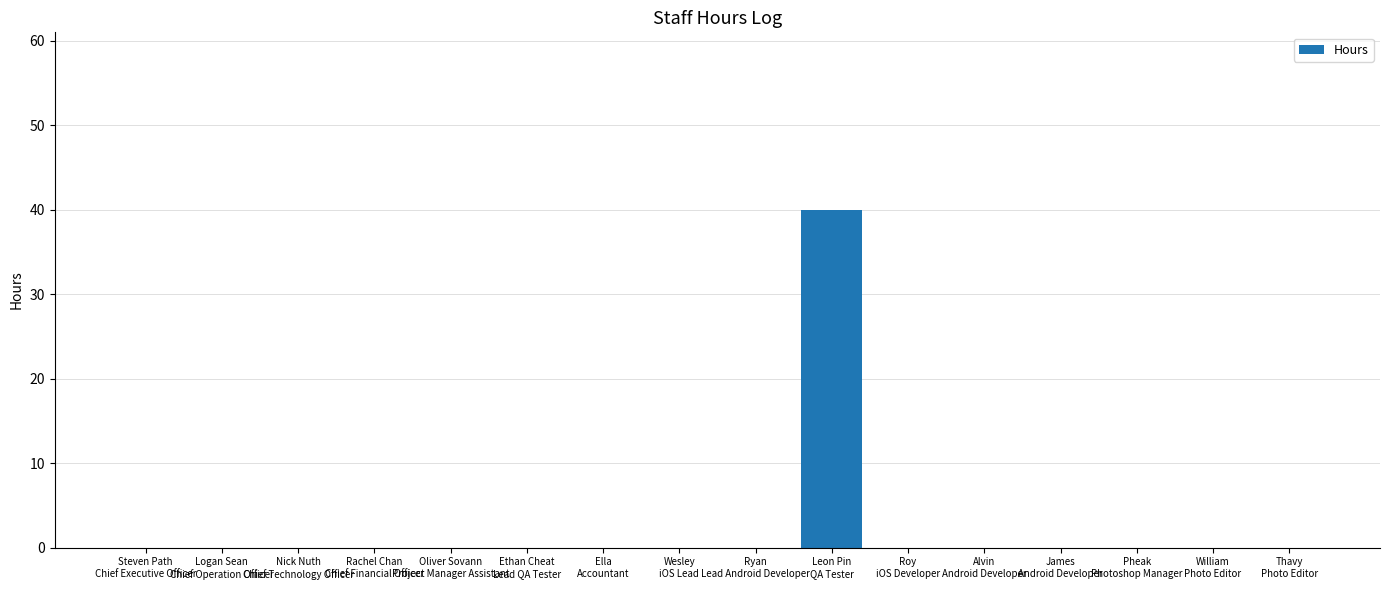

What is the sum of all values?

40